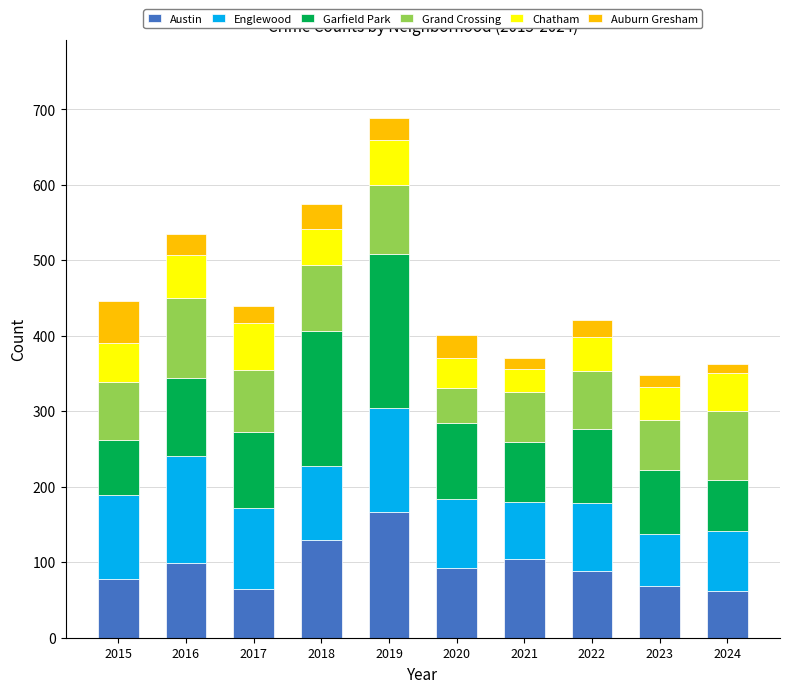

At which category is the sum across all series the highest?

2019